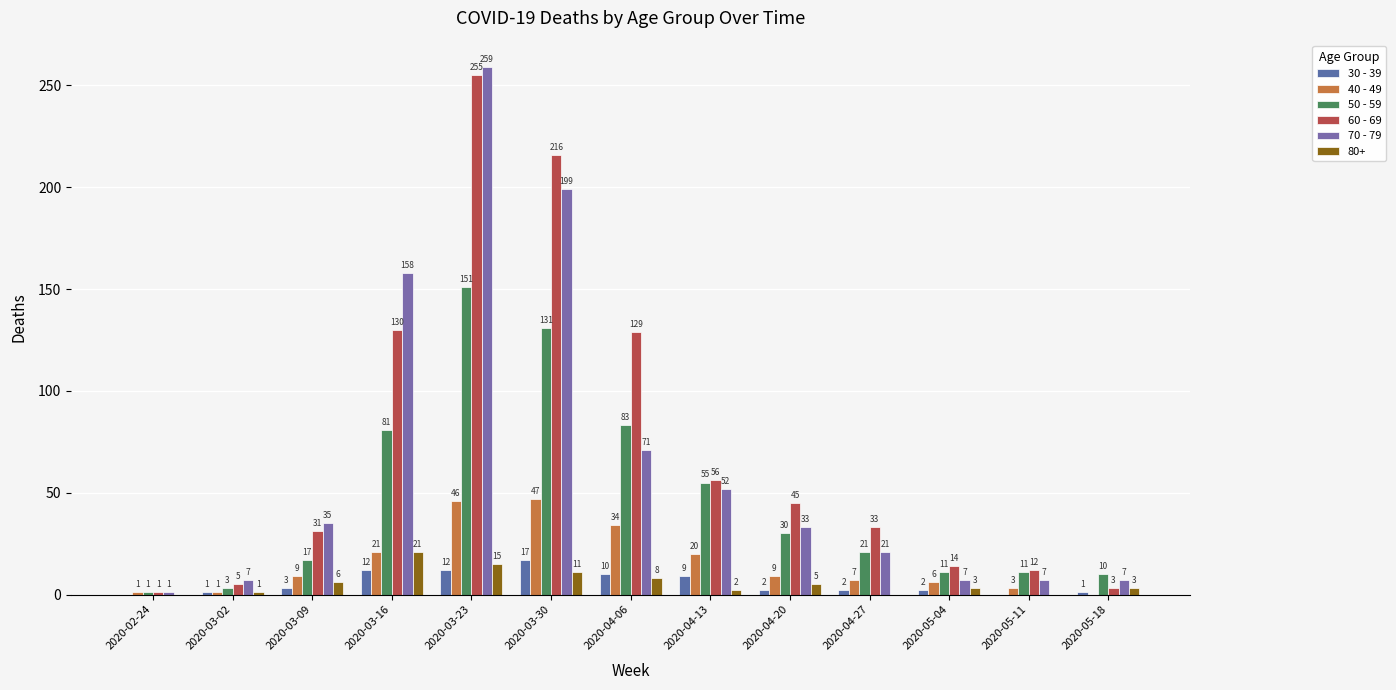

How many categories are shown in the chart?

13